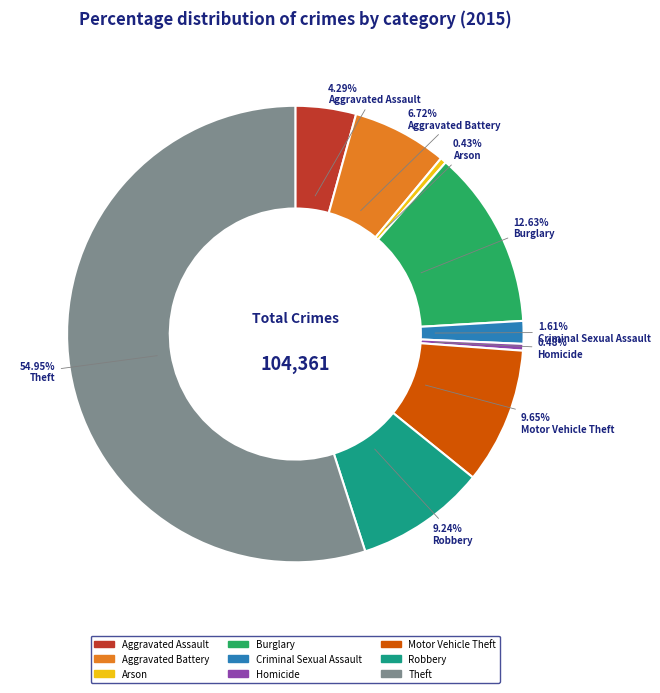

Which category has the biggest portion of the pie?

Theft